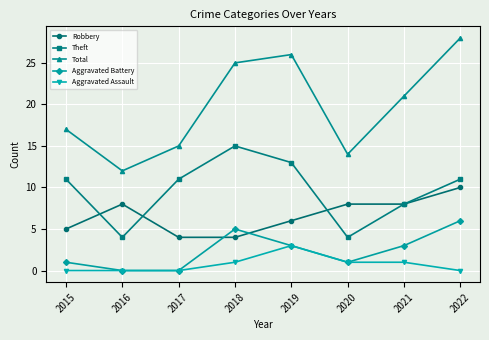

Which series has the largest total across all categories?

Total